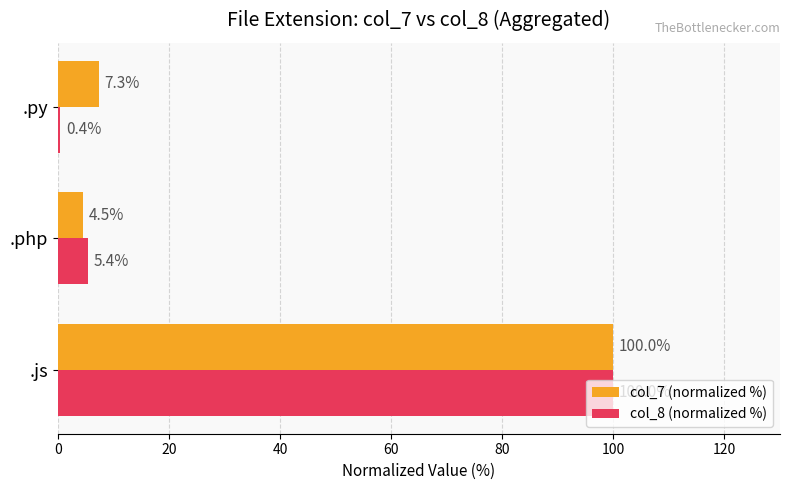

Count the number of data series in this chart.

2